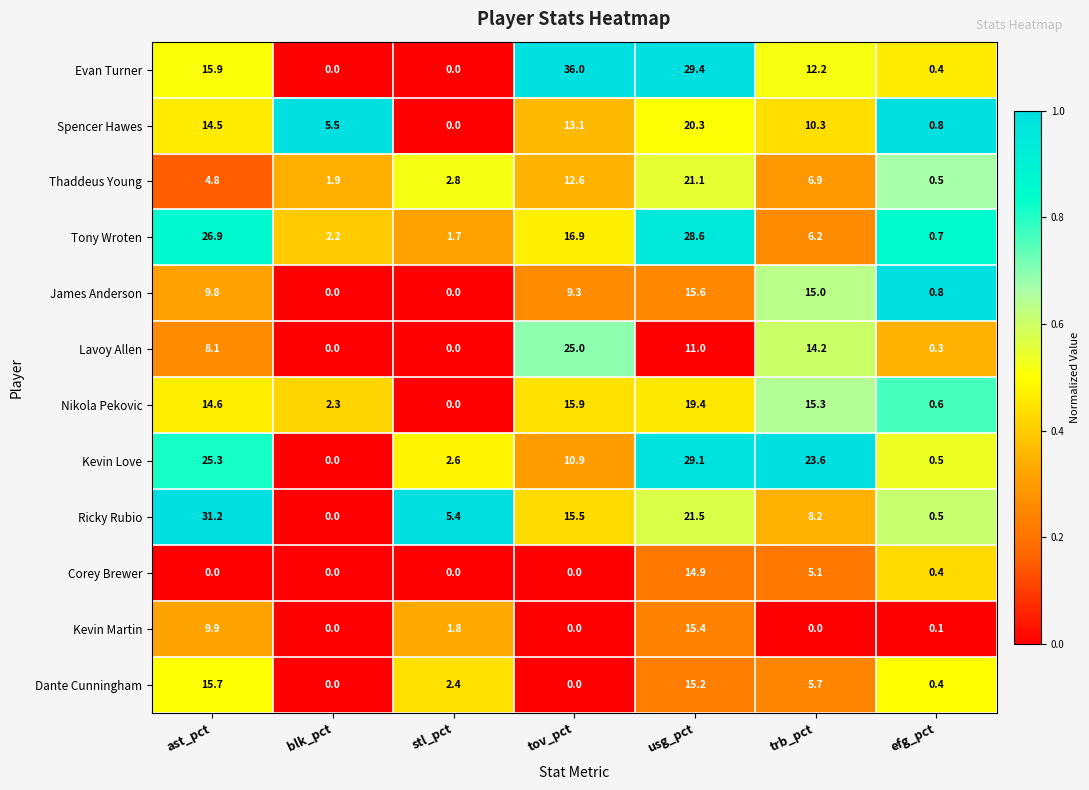

The value of Kevin Martin at trb_pct is -9.7. True or false?

False